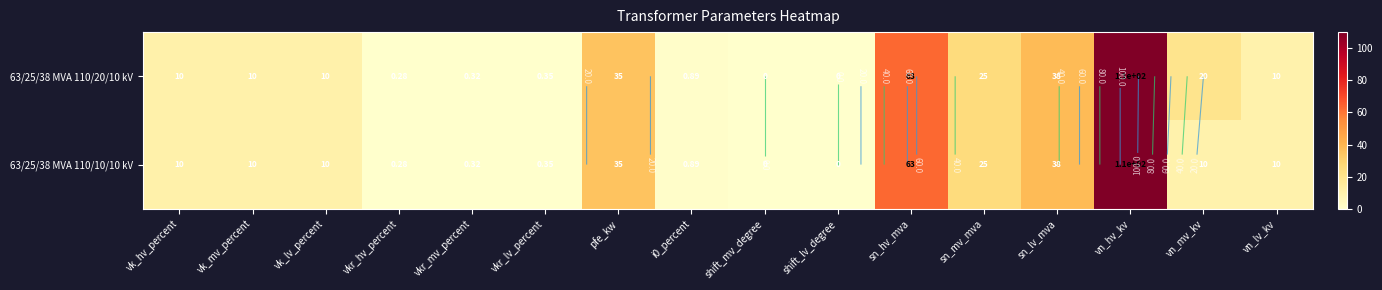

Where is 63/25/38 MVA 110/10/10 kV nearest to the value 55?

sn_hv_mva